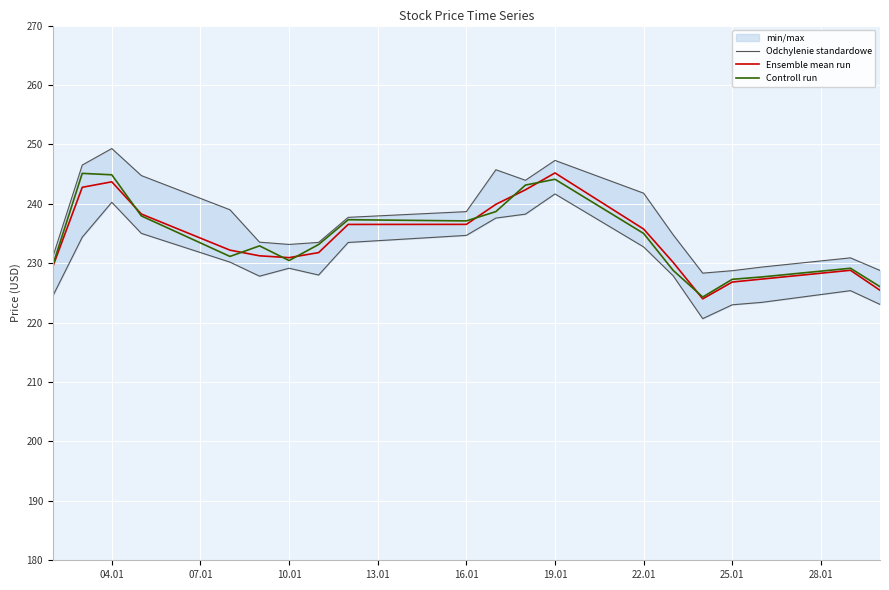

The Ensemble mean run series shows 404.6 at 19.01. True or false?

False